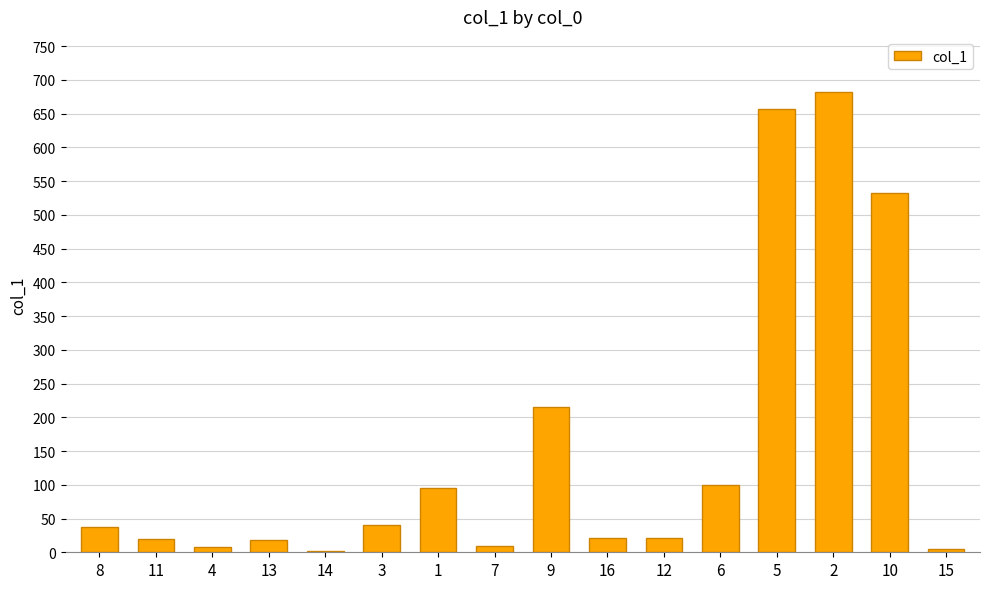

How many distinct data groups are displayed?

1